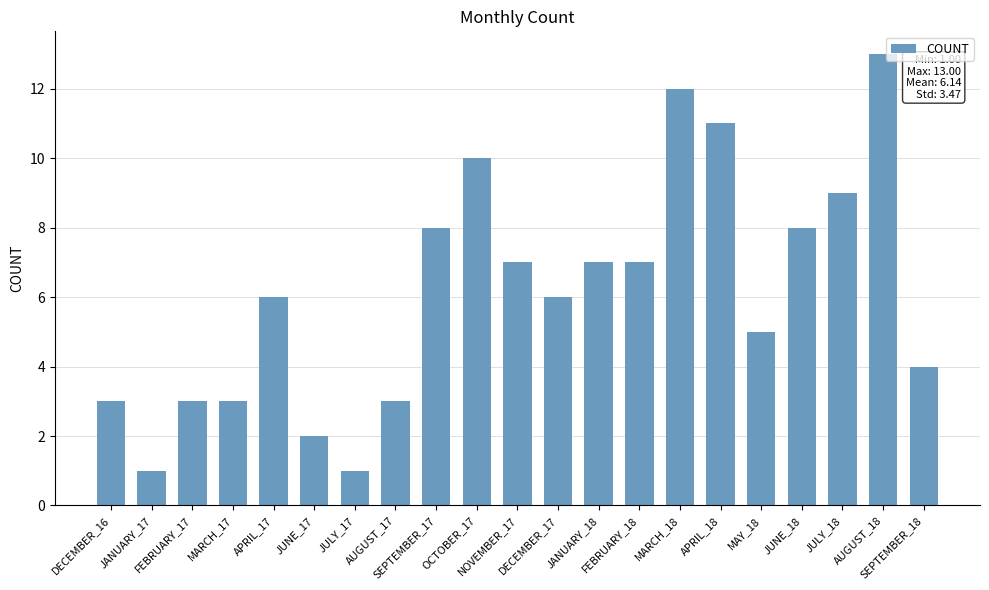

What is the greatest value displayed?

13